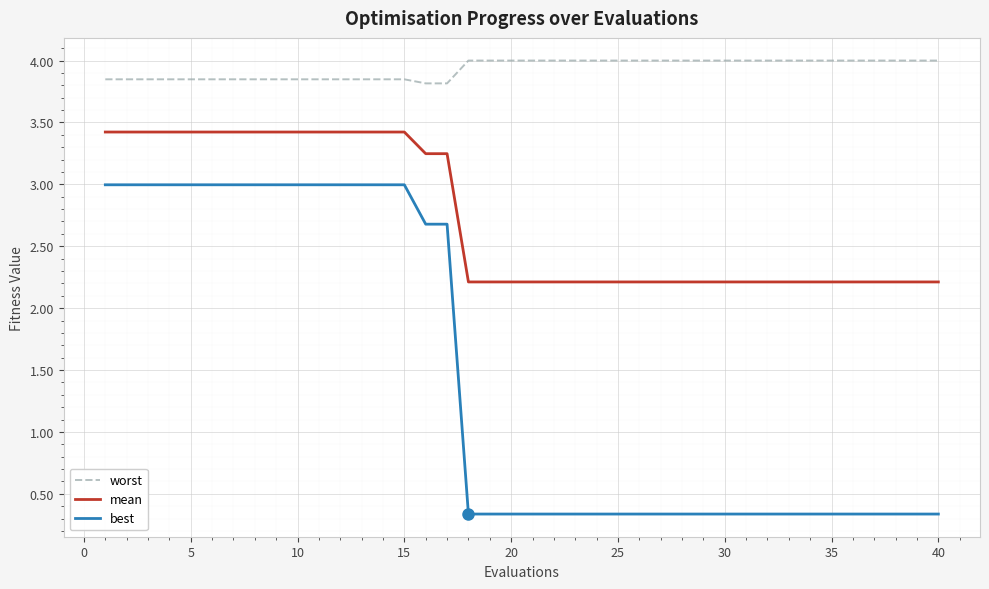

What is the highest value of the worst series?

4.0